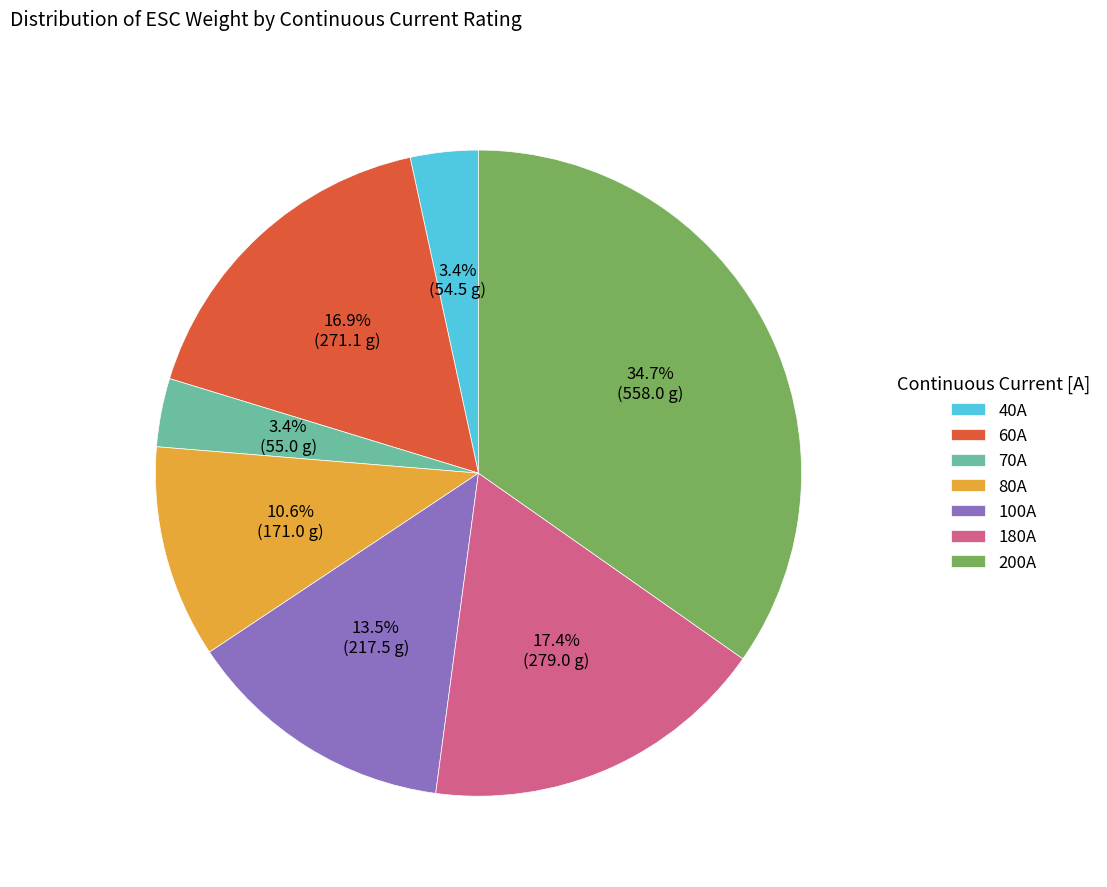

Which slice is the largest?

200A